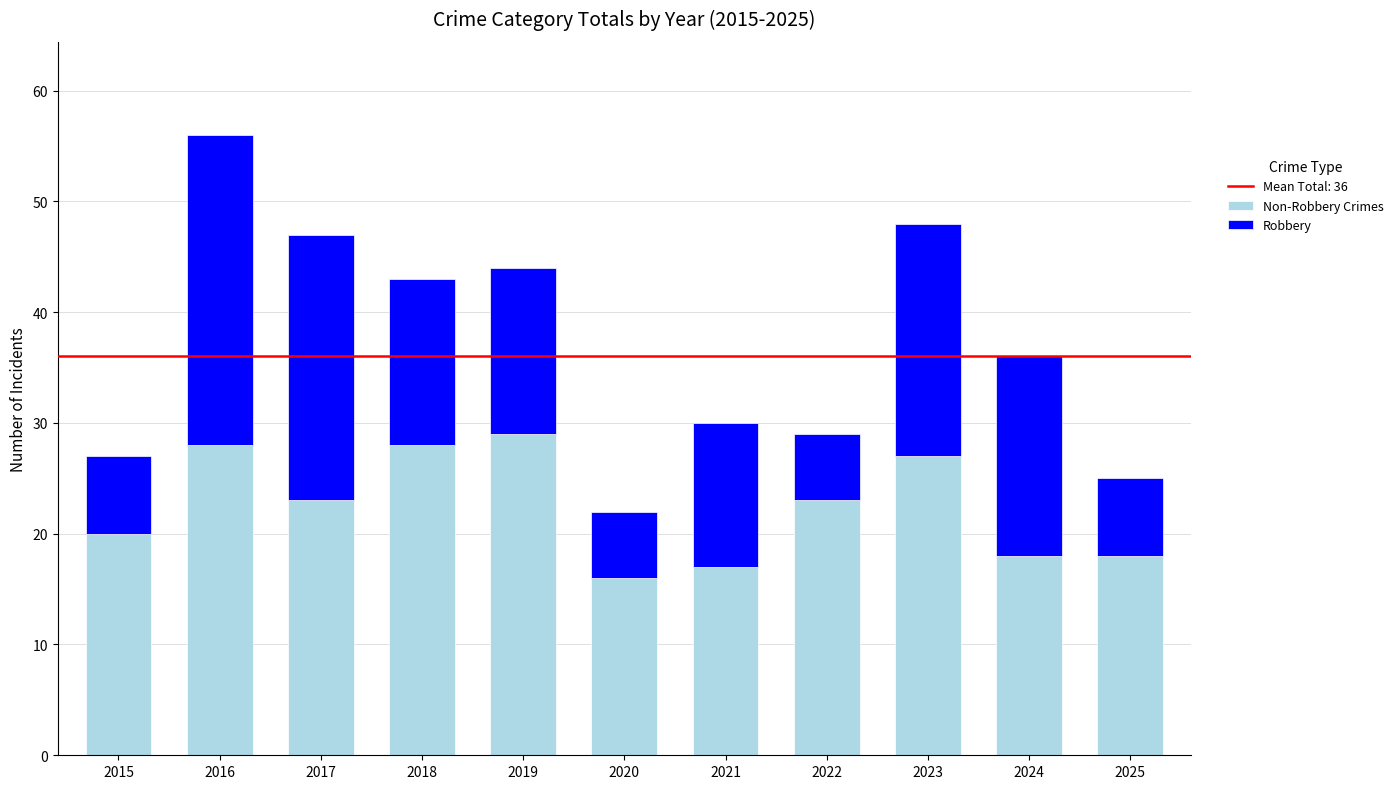

What is the total value across all series at 2023?

48